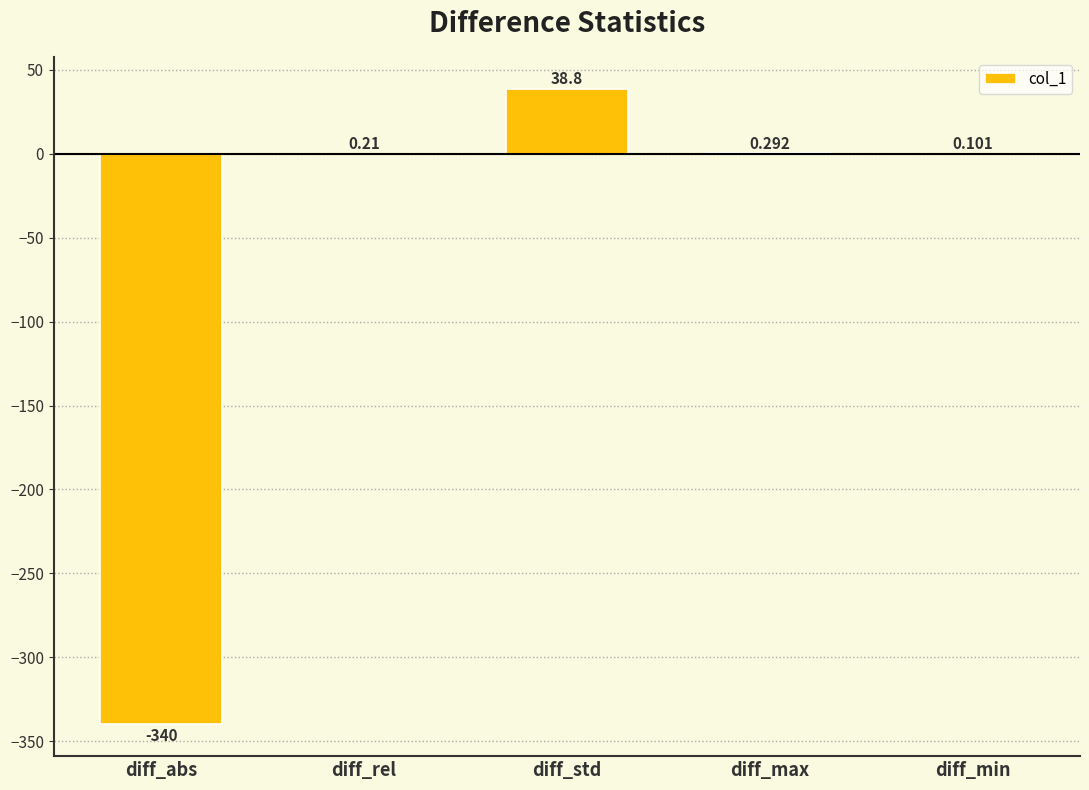

Which has a higher value, diff_abs or diff_min?

diff_min